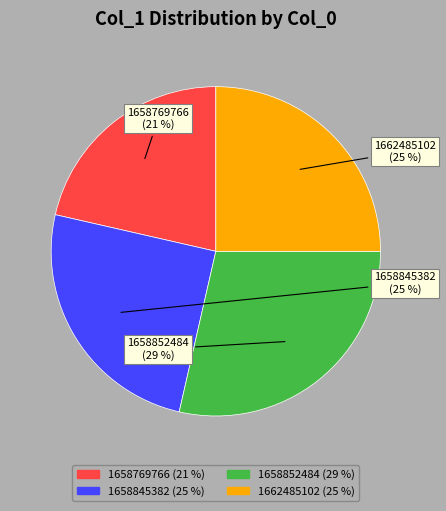

What percentage is the 1658845382 slice, to the nearest percent?

25%